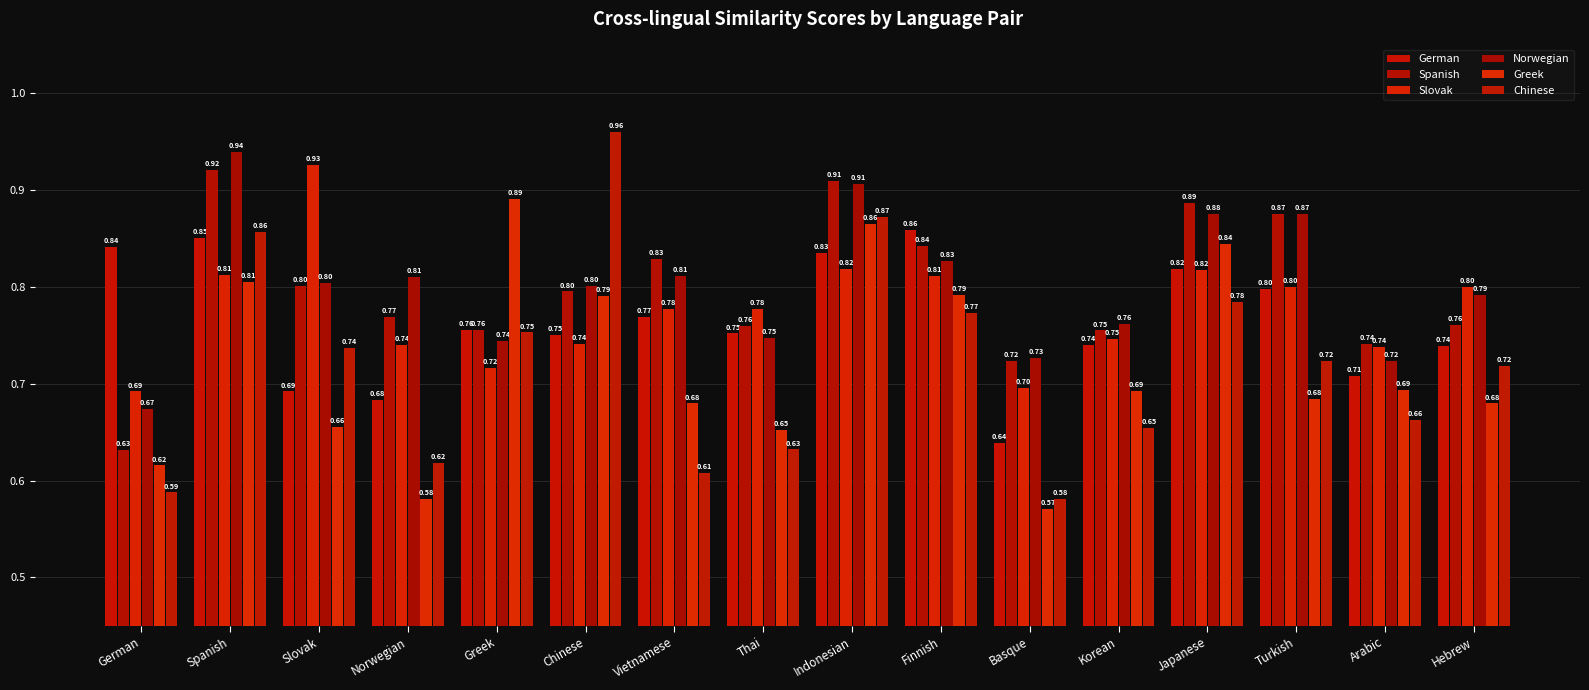

Which series has the largest total across all categories?

Norwegian